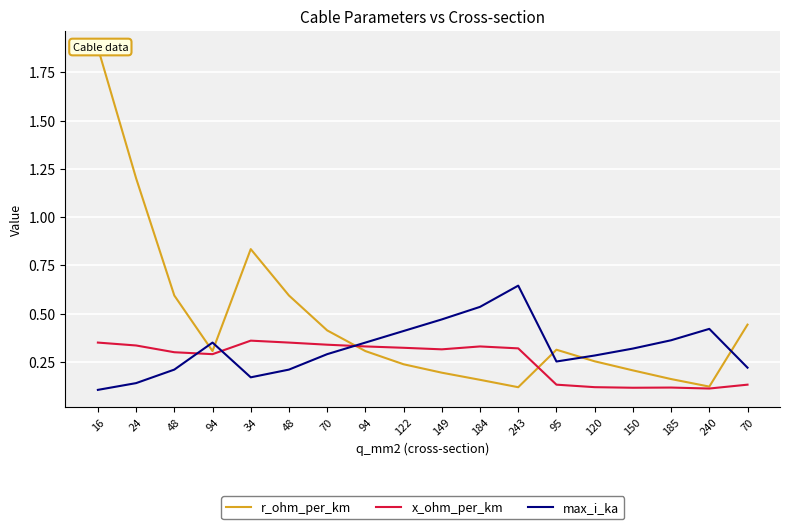

At 240, list the series in order from largest to smallest.

max_i_ka, r_ohm_per_km, x_ohm_per_km